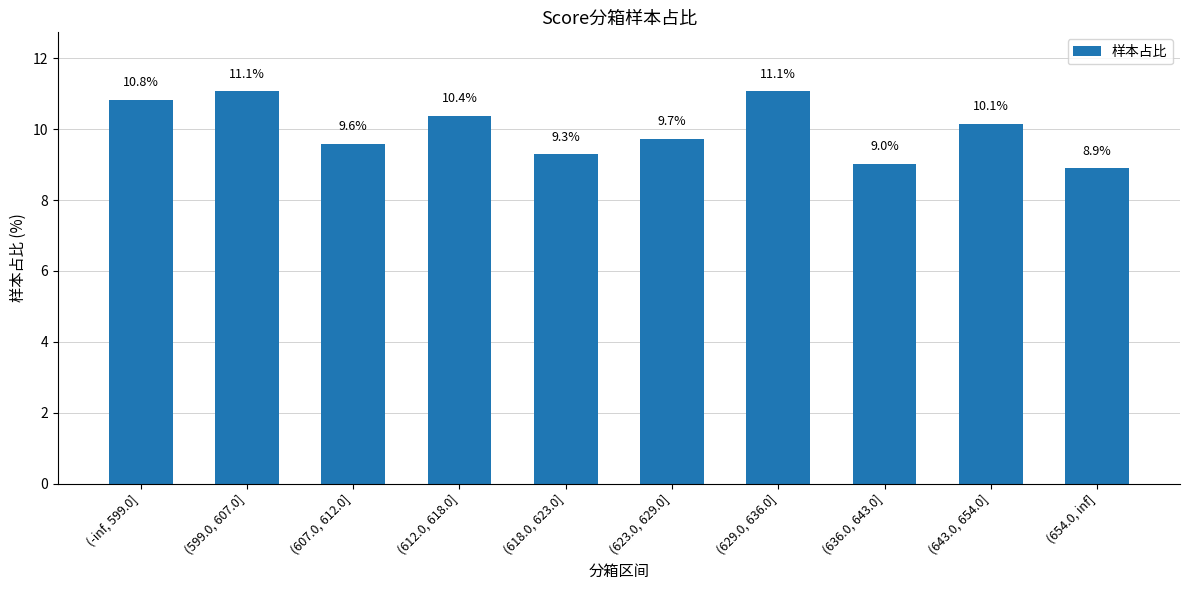

How many bars are there in total?

10